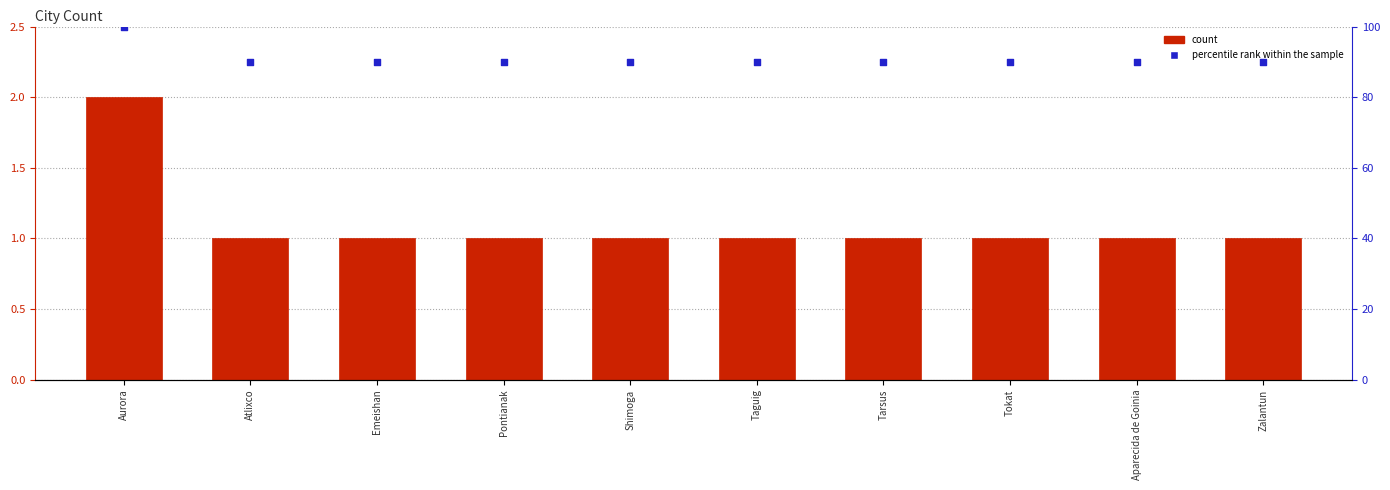

At how many categories does at least one series exceed 79?

10